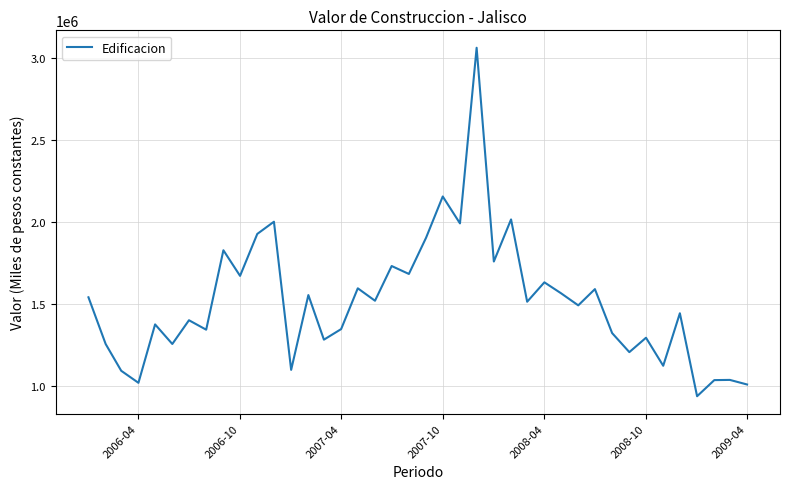

What is the maximum value shown in the chart?

3064703.8